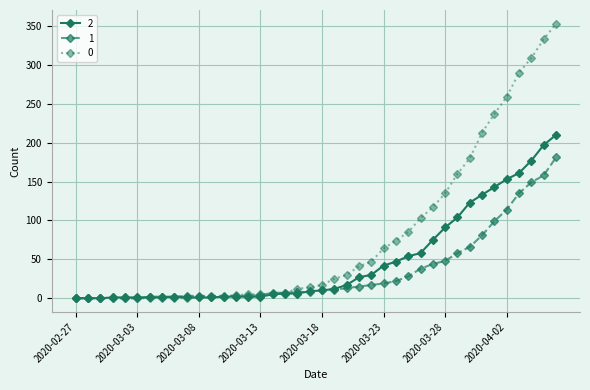

Rank the series by their maximum value, from highest to lowest.

0, 2, 1